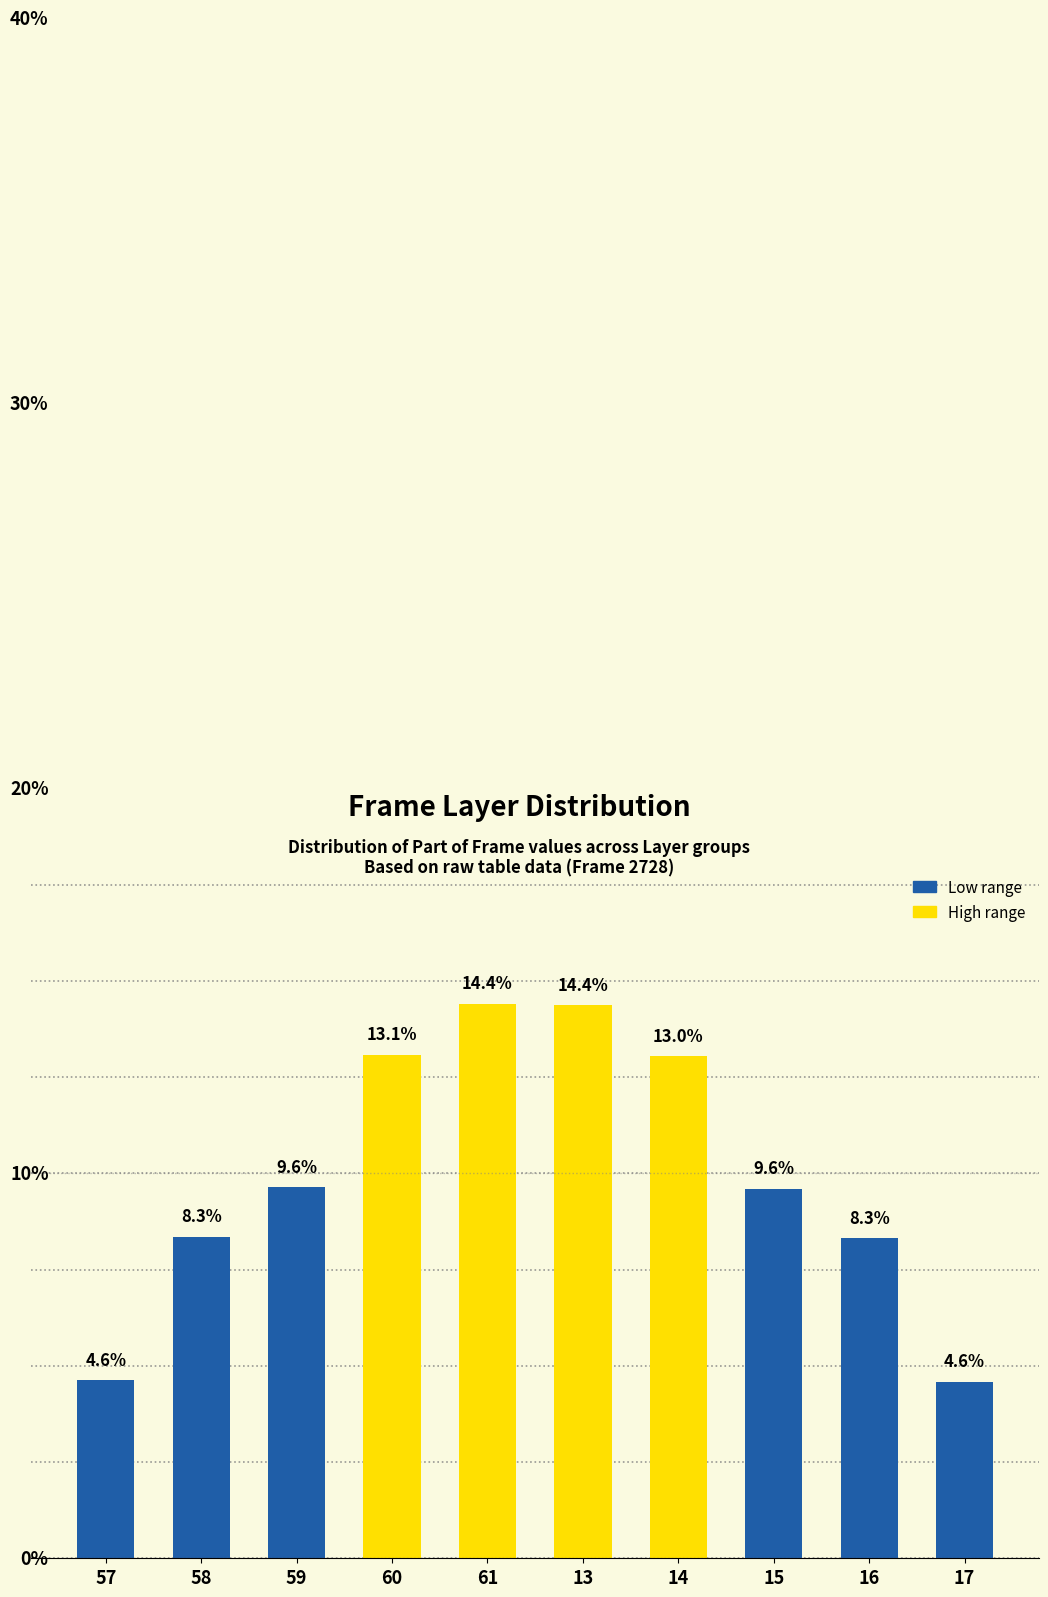

Are the bars grouped side by side (vs. stacked)?

No